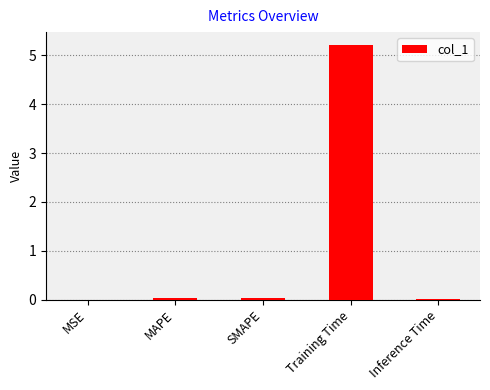

What is the greatest value displayed?

5.2